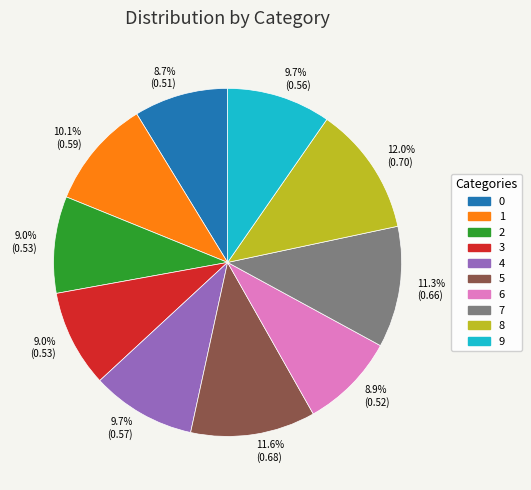

To the nearest percent, what percentage of the pie is 2?

9%